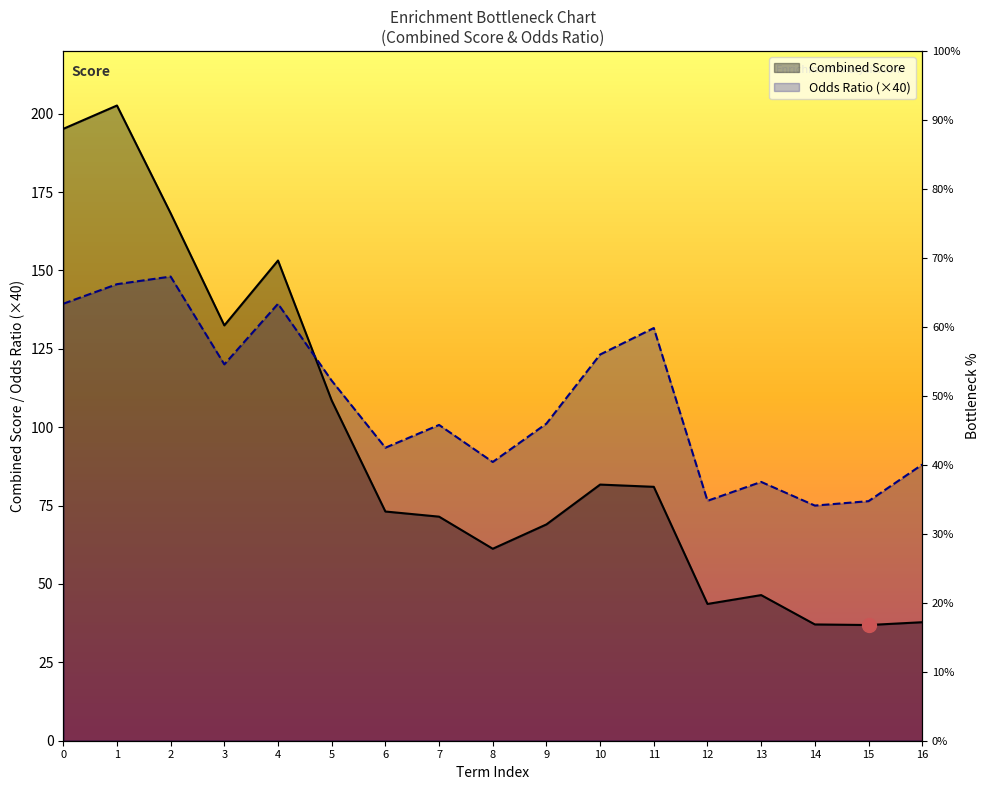

How many data points in Odds Ratio are above 101?

9